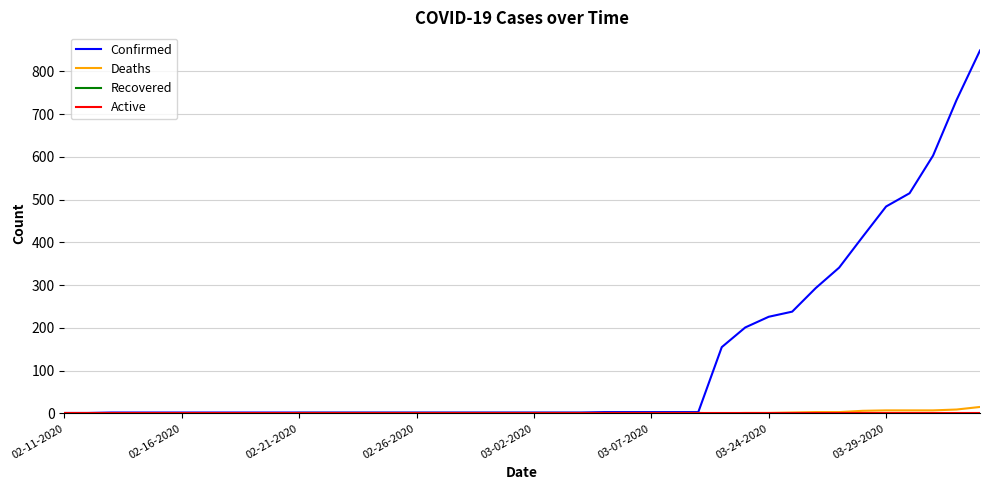

Which series has the widest spread of values?

Confirmed